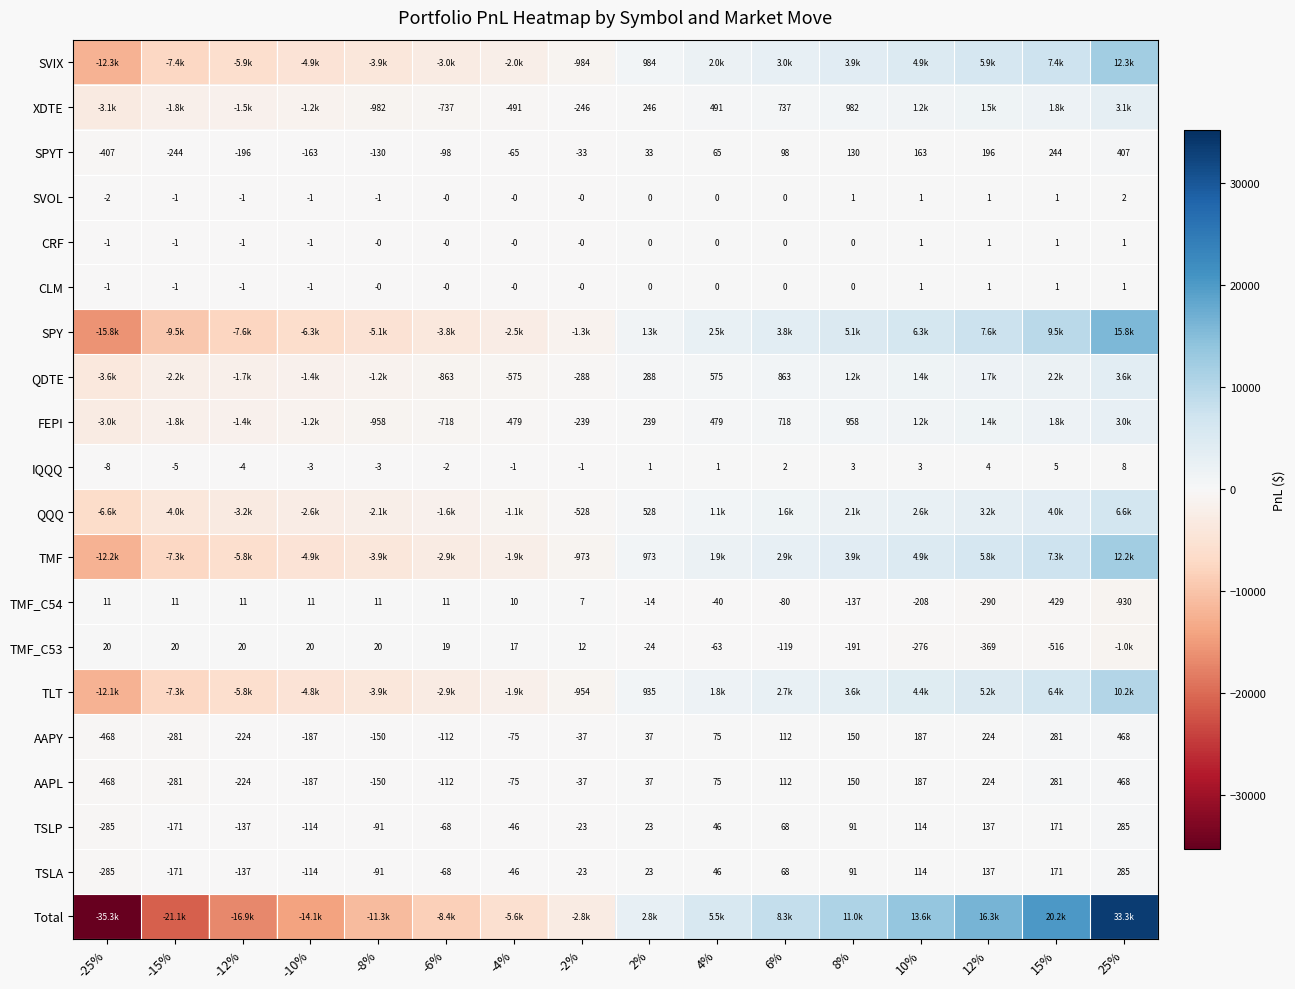

The CLM series shows 0.3 at 10%. True or false?

False